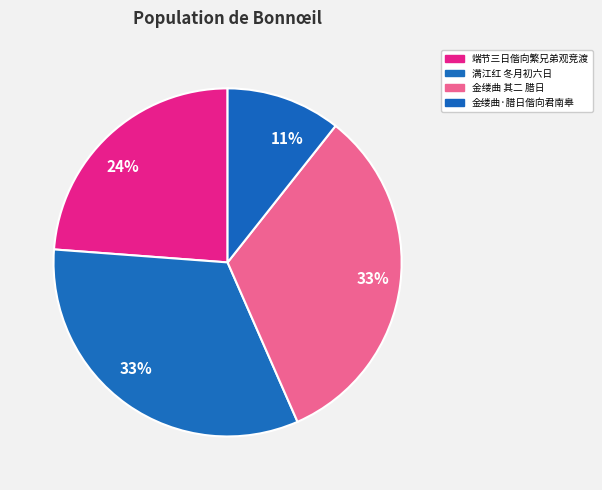

Count the number of slices in the pie.

4